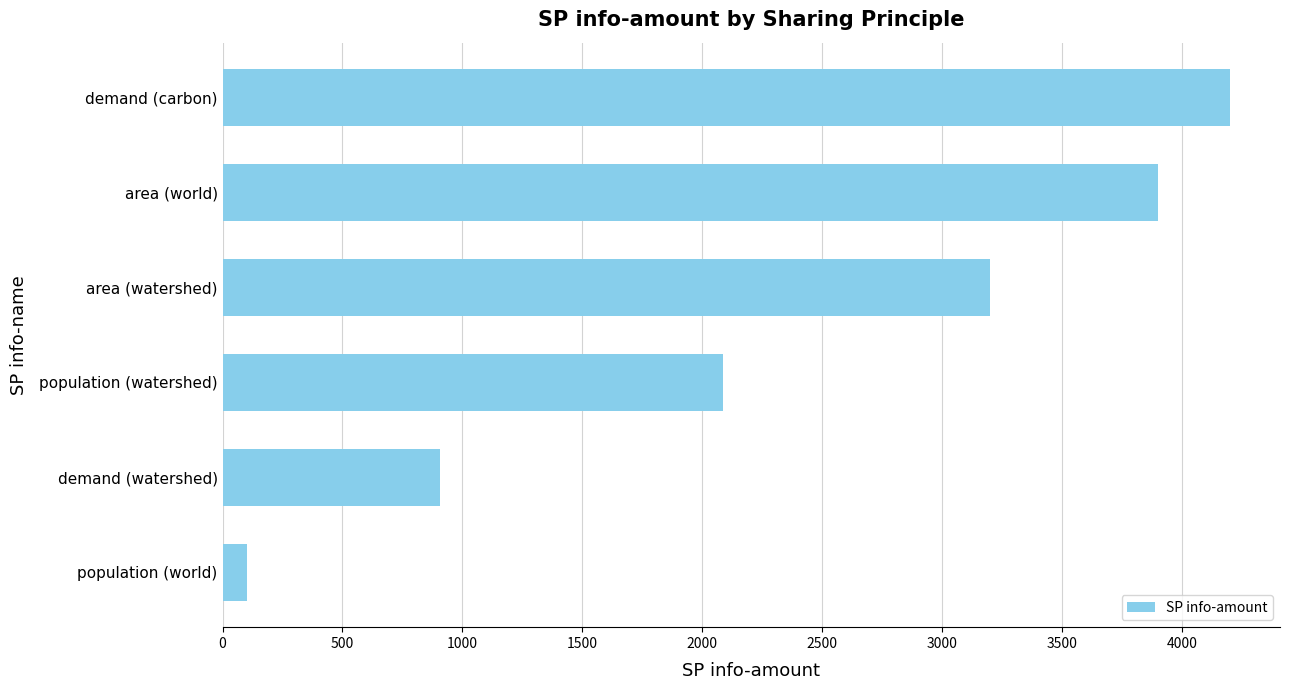

How many bars are there in total?

6